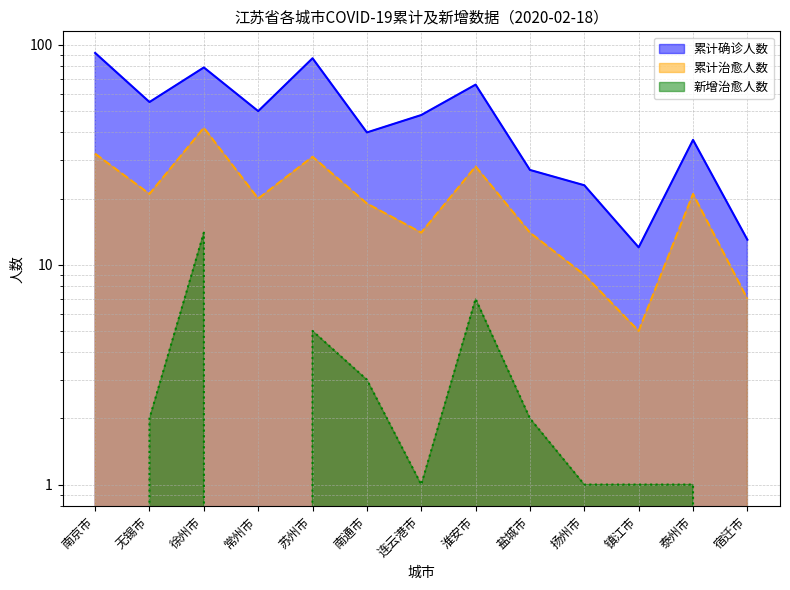

What is the spread (max minus min) of values at 连云港市?

47